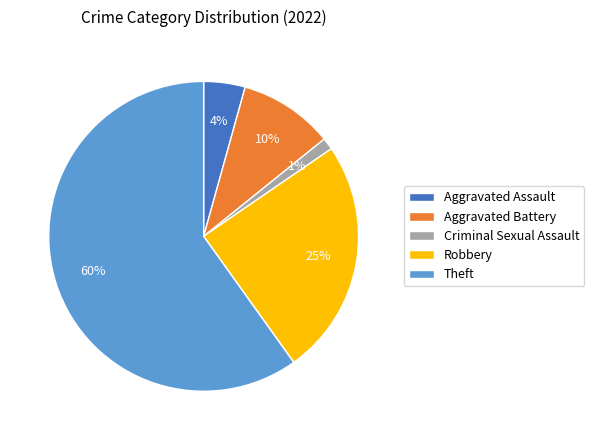

Rank the categories by value from highest to lowest.

Theft, Robbery, Aggravated Battery, Aggravated Assault, Criminal Sexual Assault